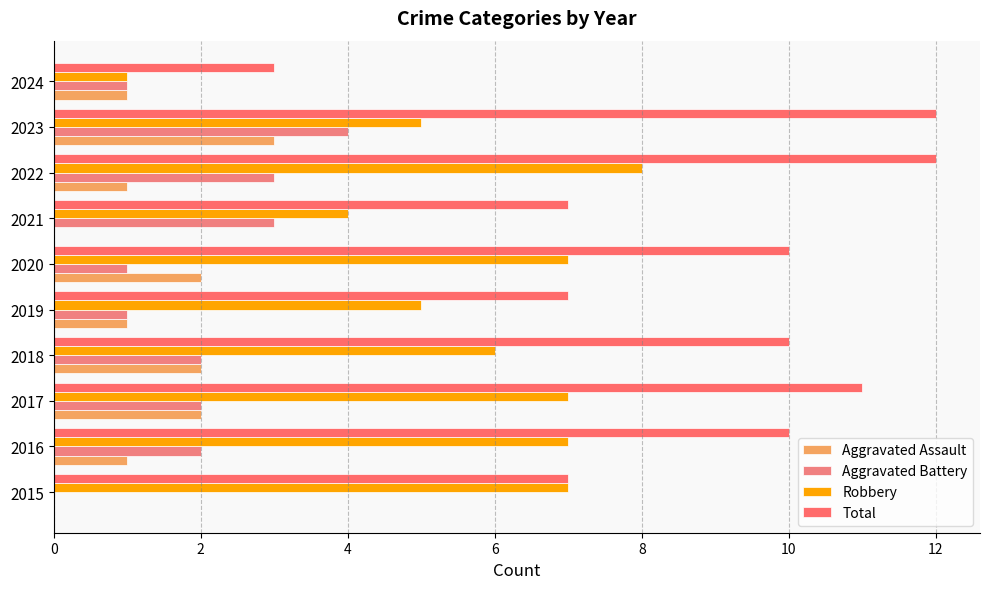

Count the number of data series in this chart.

4